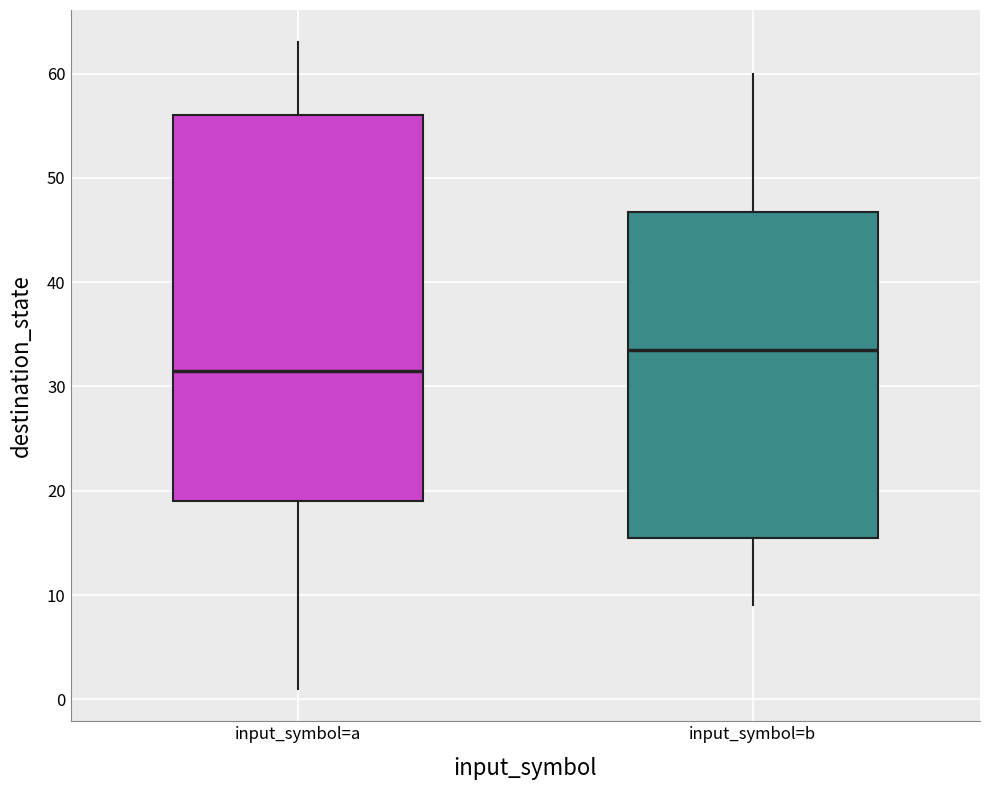

Reading left to right, read every box against the y-axis: the position of its median line, the range the box covers, and the ends of its whiskers. The values are not printed on the chart, so give them approximately, as read against the axis.

input_symbol=a: median 32, box 19 to 56, whiskers 1 to 63
input_symbol=b: median 34, box 16 to 47, whiskers 9 to 60